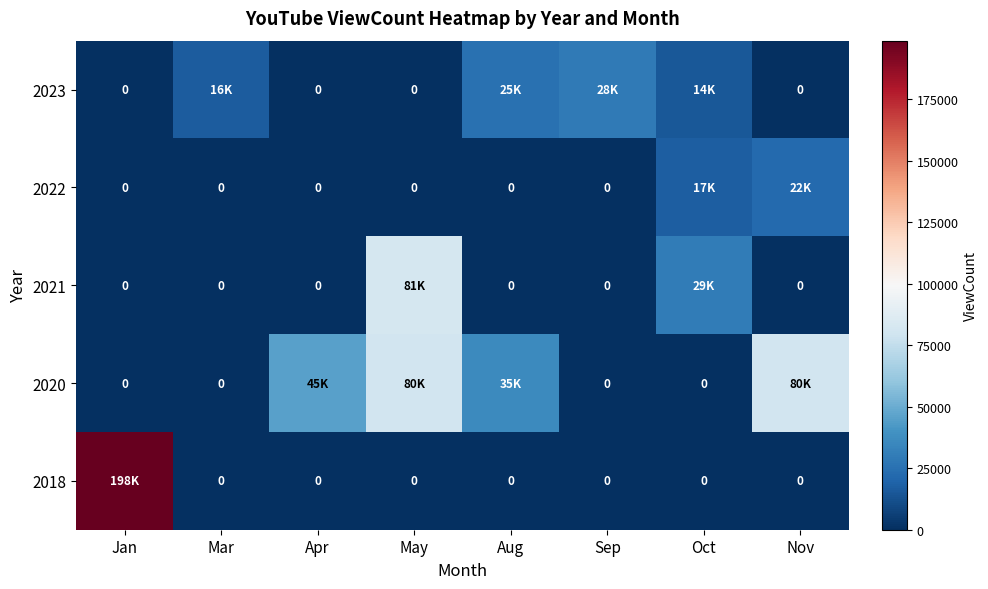

Between Oct and May, which is larger?

Oct